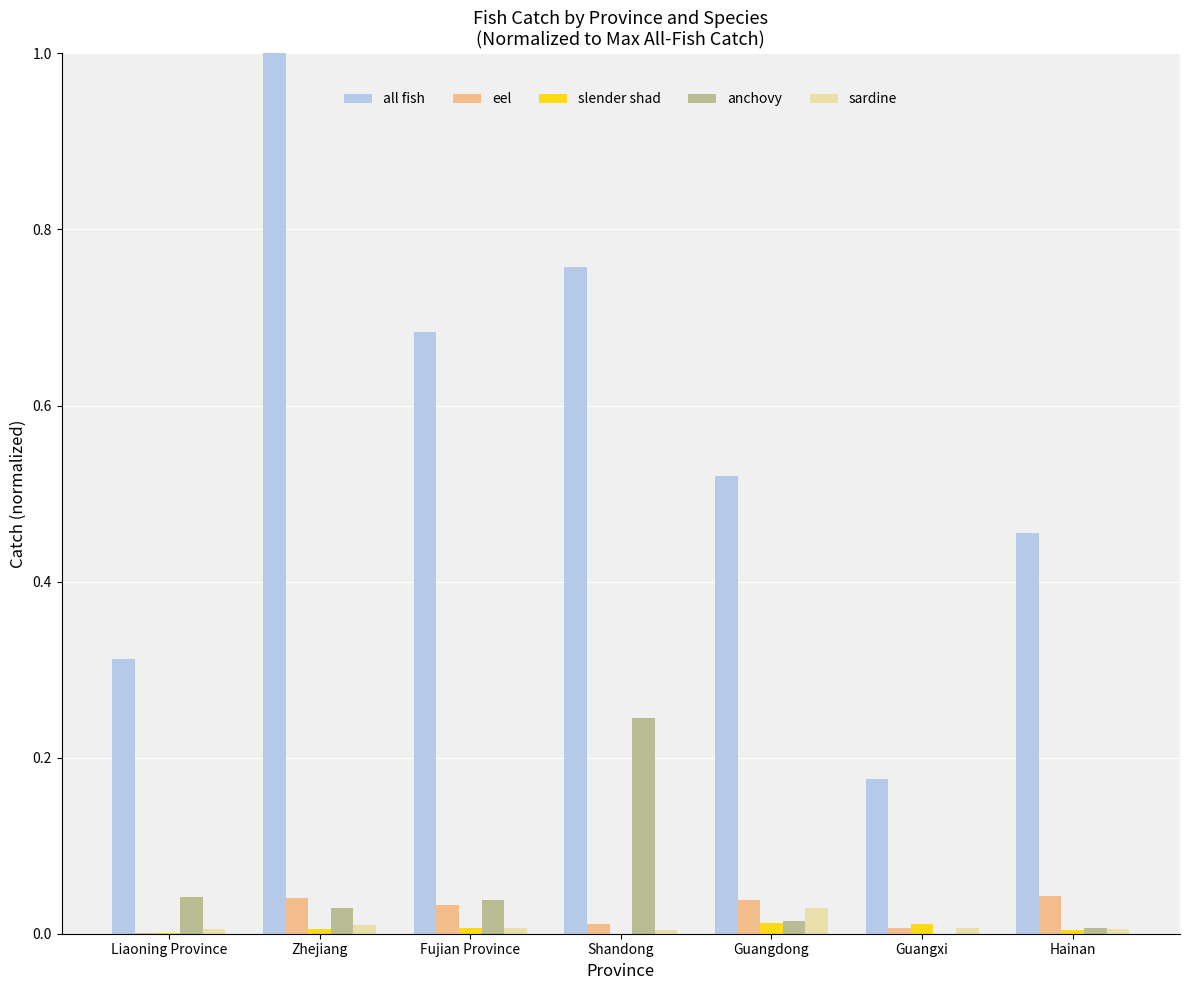

Is the value of anchovy at Guangxi greater than the value of all fish at Zhejiang?

No